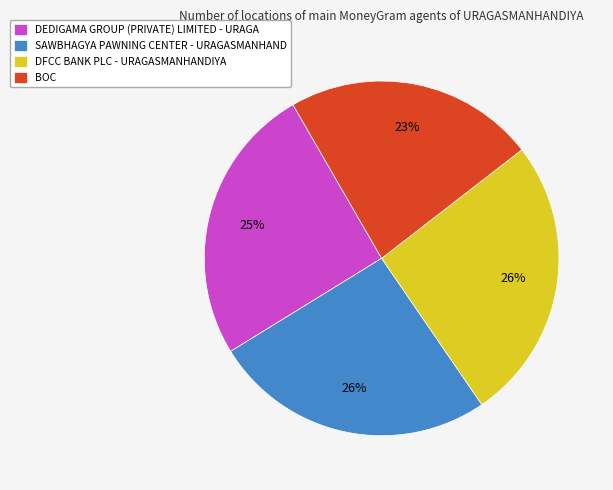

Is DEDIGAMA GROUP (PRIVATE) LIMITED - URAGA the majority of the pie?

No